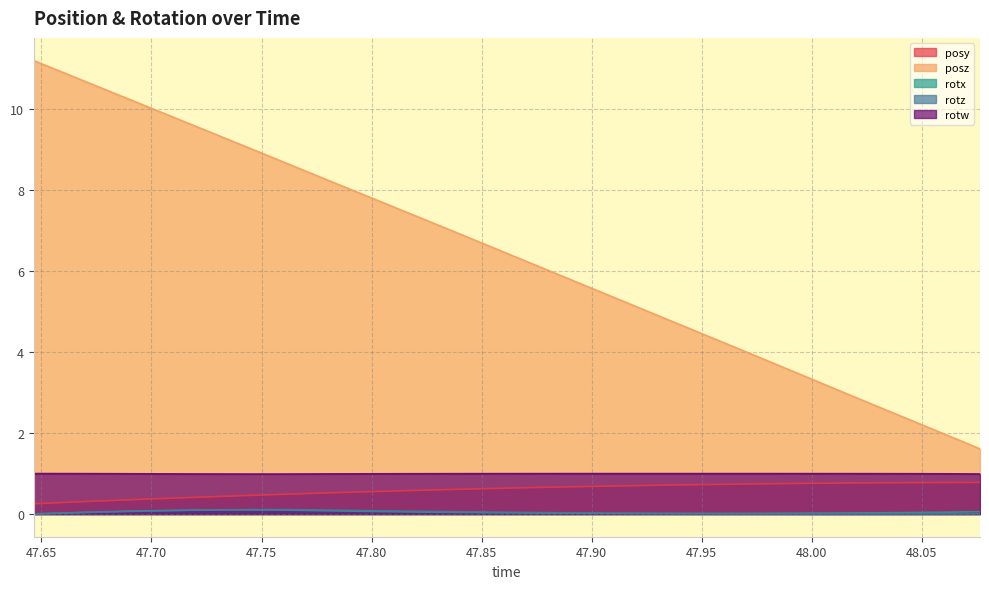

Does the chart have visible grid lines?

Yes